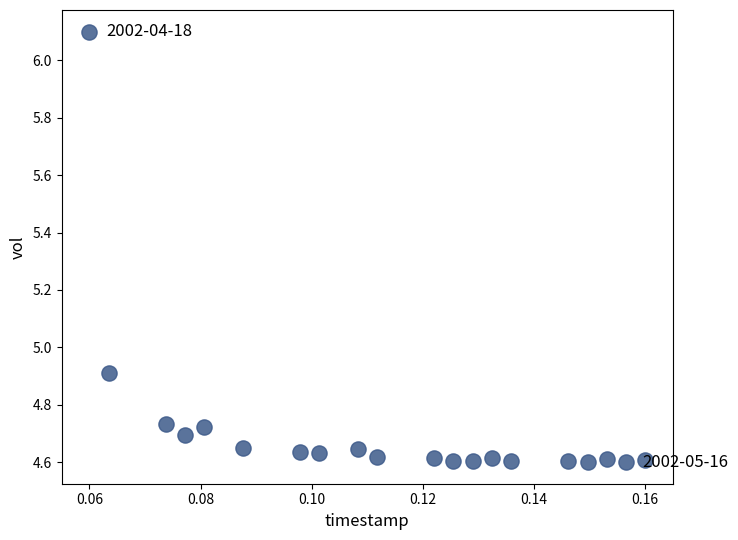

What is the range of Y values (max minus min)?

1.5